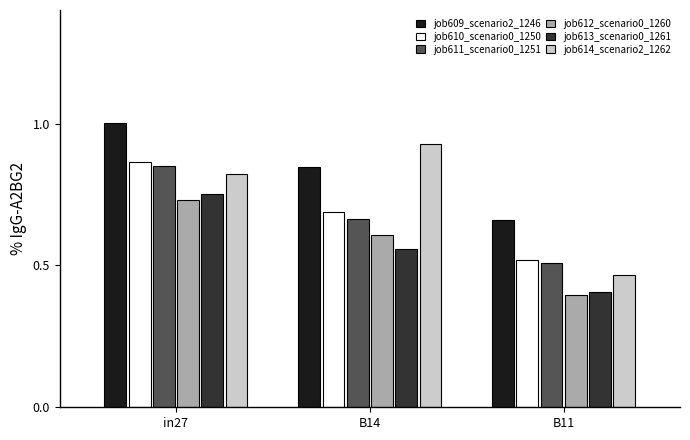

Is it true that job611_scenario0_1251 equals 0.3 at B11?

False